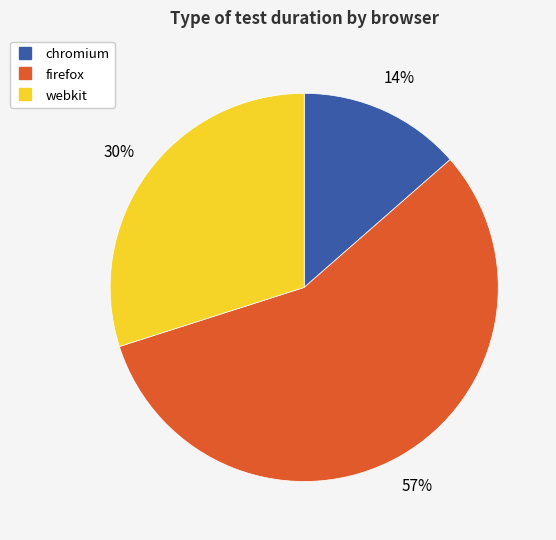

Is it true that webkit is 42% of the pie?

False